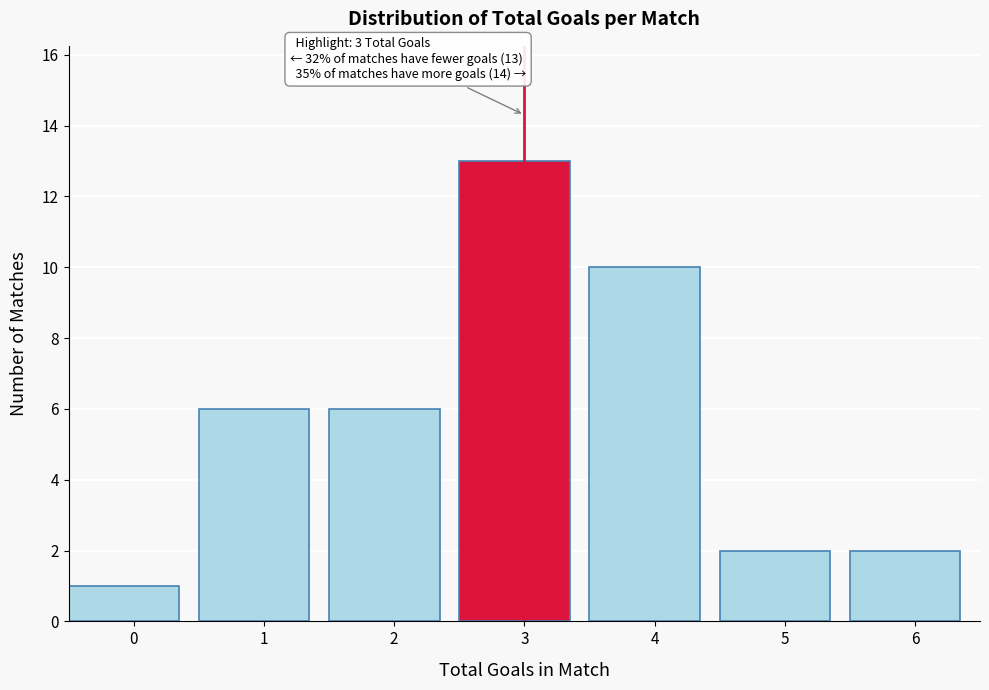

Reading left to right, extract all data points from this chart.

0=1	1=6	2=6	3=13	4=10	5=2	6=2